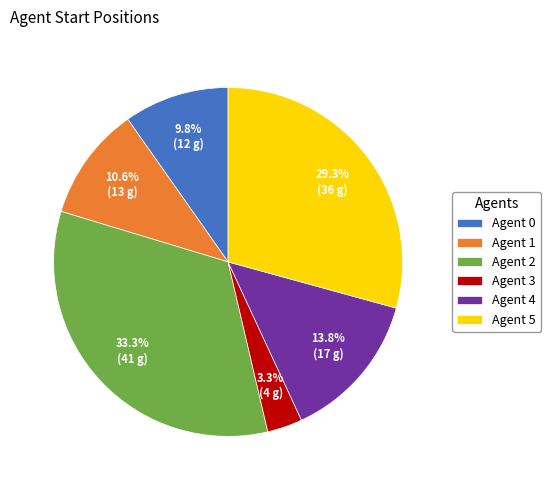

Approximately how many times larger is the value at Agent 4 compared to Agent 2?

0.4